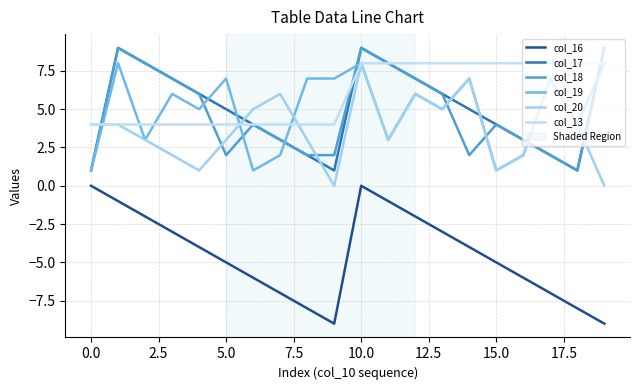

Is this an area chart (filled region under the line)?

No